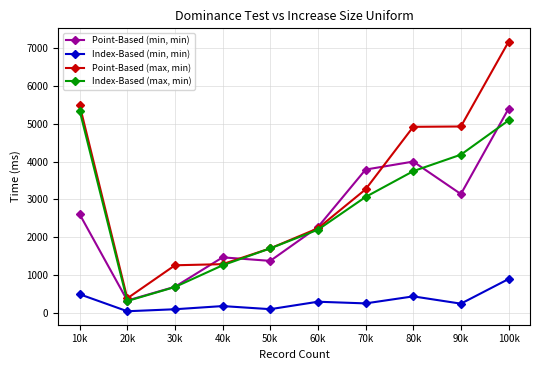

At 90k, list the series in order from smallest to largest.

Index-Based (min, min), Point-Based (min, min), Index-Based (max, min), Point-Based (max, min)